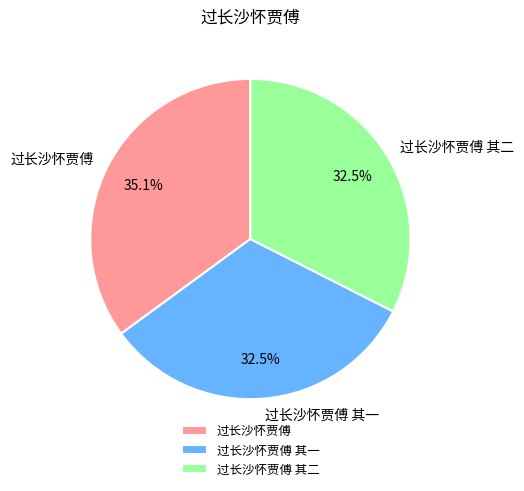

Between 过长沙怀贾傅 其二 and 过长沙怀贾傅, which is larger?

过长沙怀贾傅